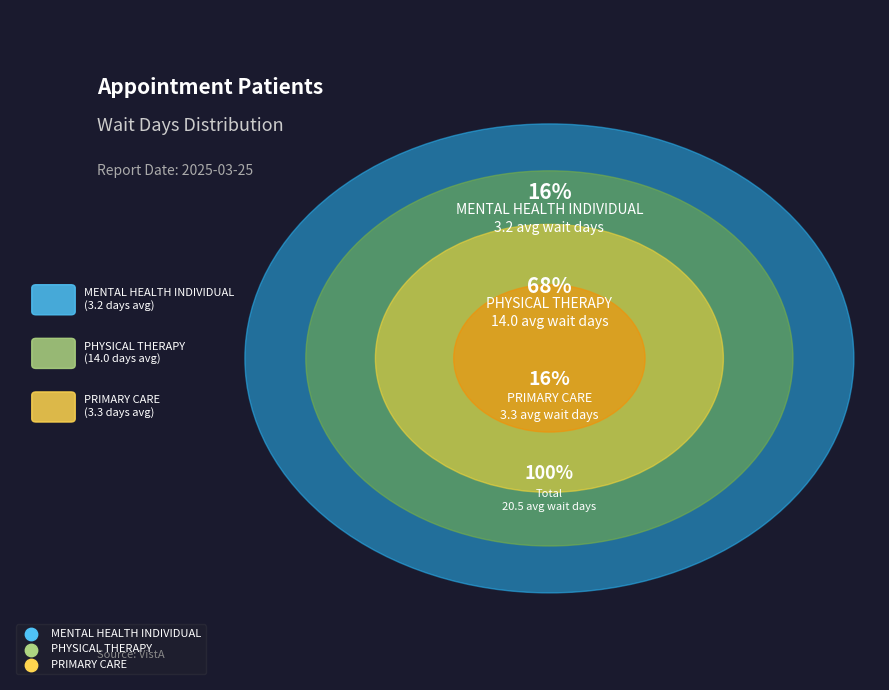

To the nearest percent, what is the combined percentage of PHYSICAL THERAPY and PRIMARY CARE?

84%